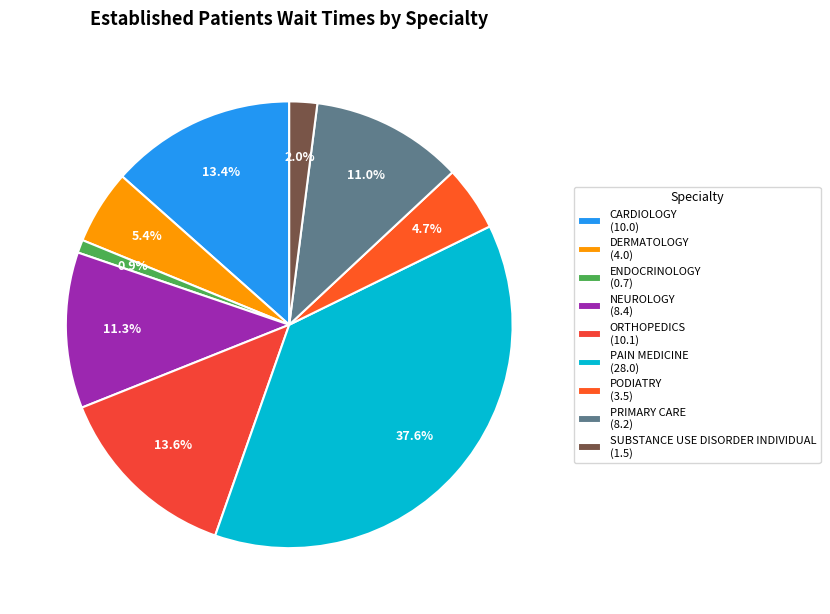

Which category has the smallest portion of the pie?

ENDOCRINOLOGY